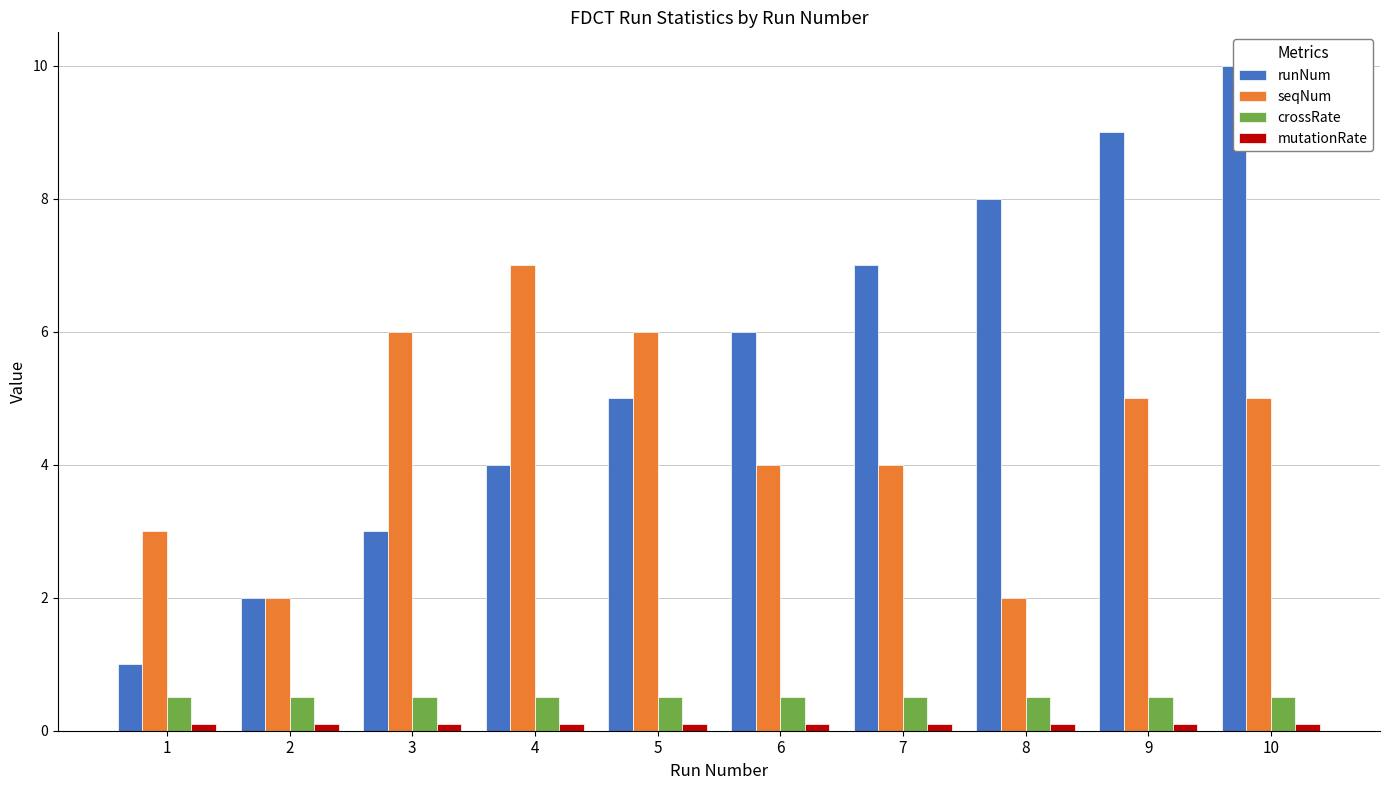

What is the value of the crossRate bar at the 6th from the left?

0.5